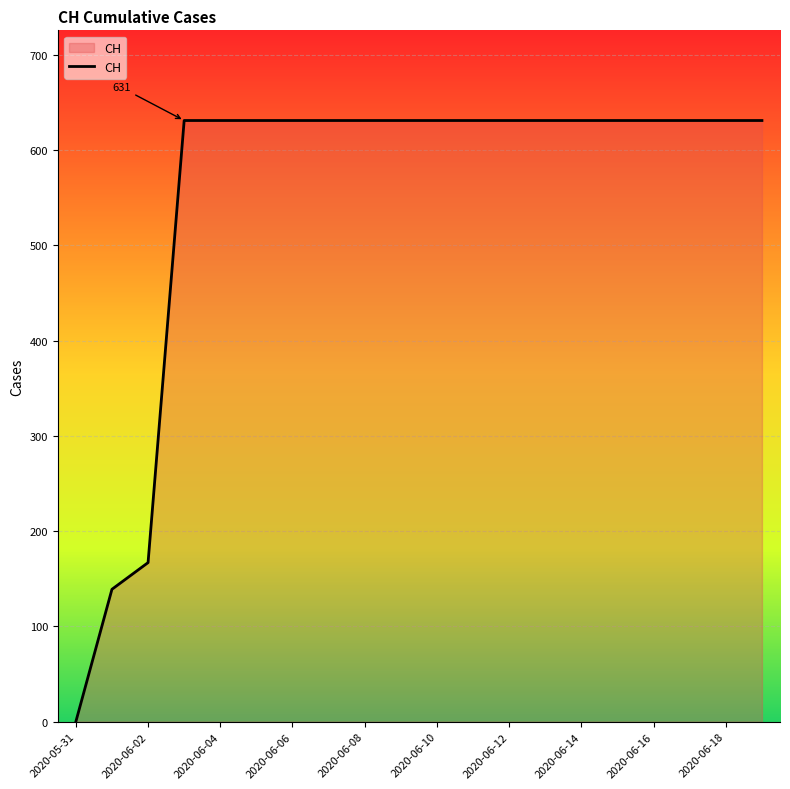

What is the difference between the maximum and minimum values?

631